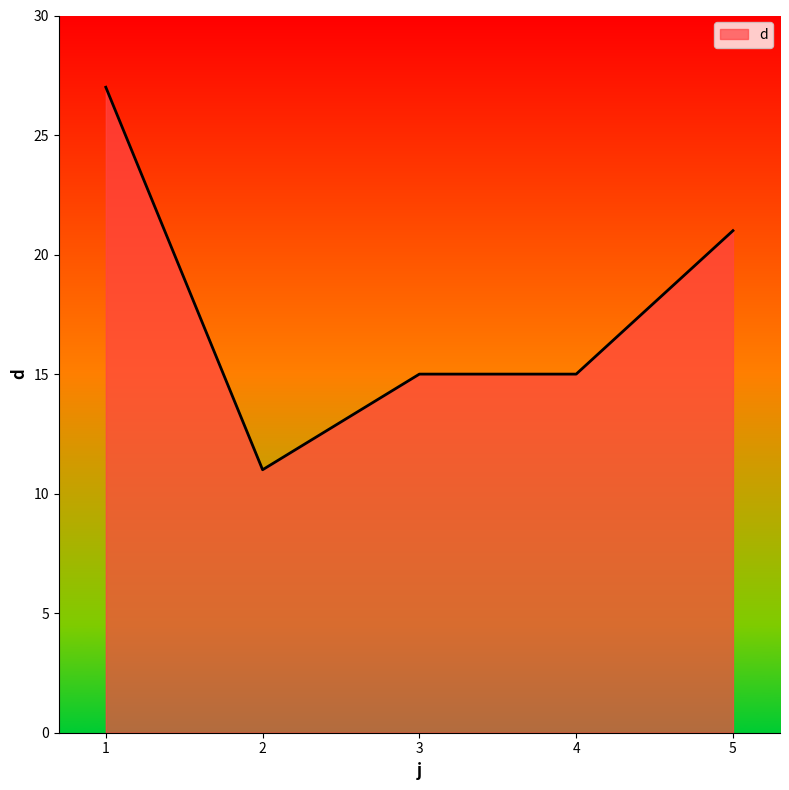

At which label is the value closest to 19?

5